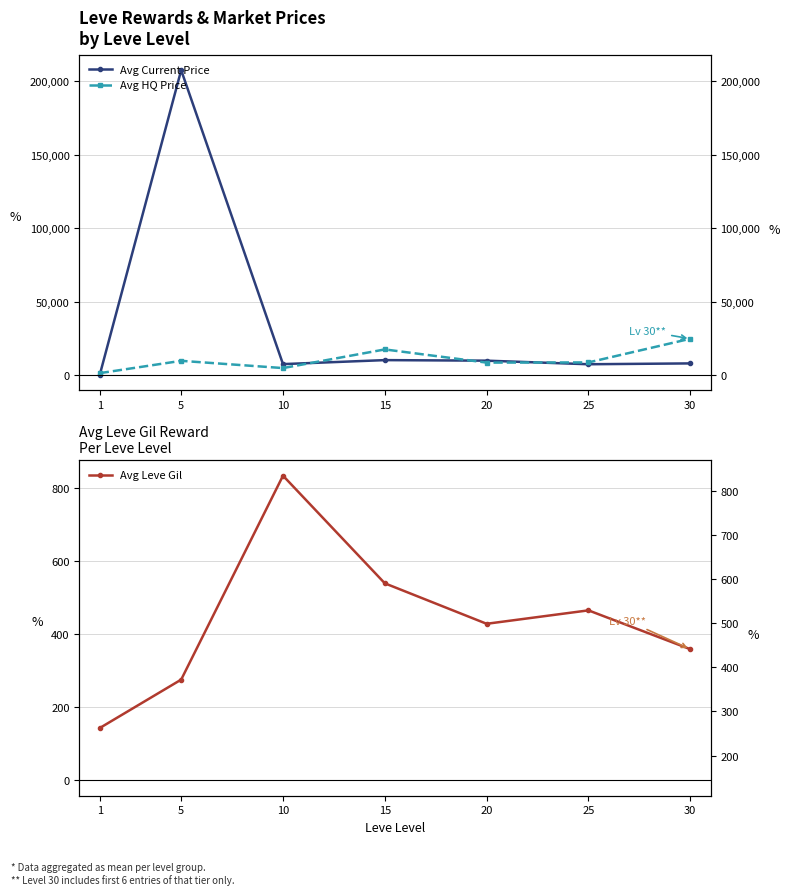

What is the difference between the Avg Current Price values at 20 and 5?

197626.6